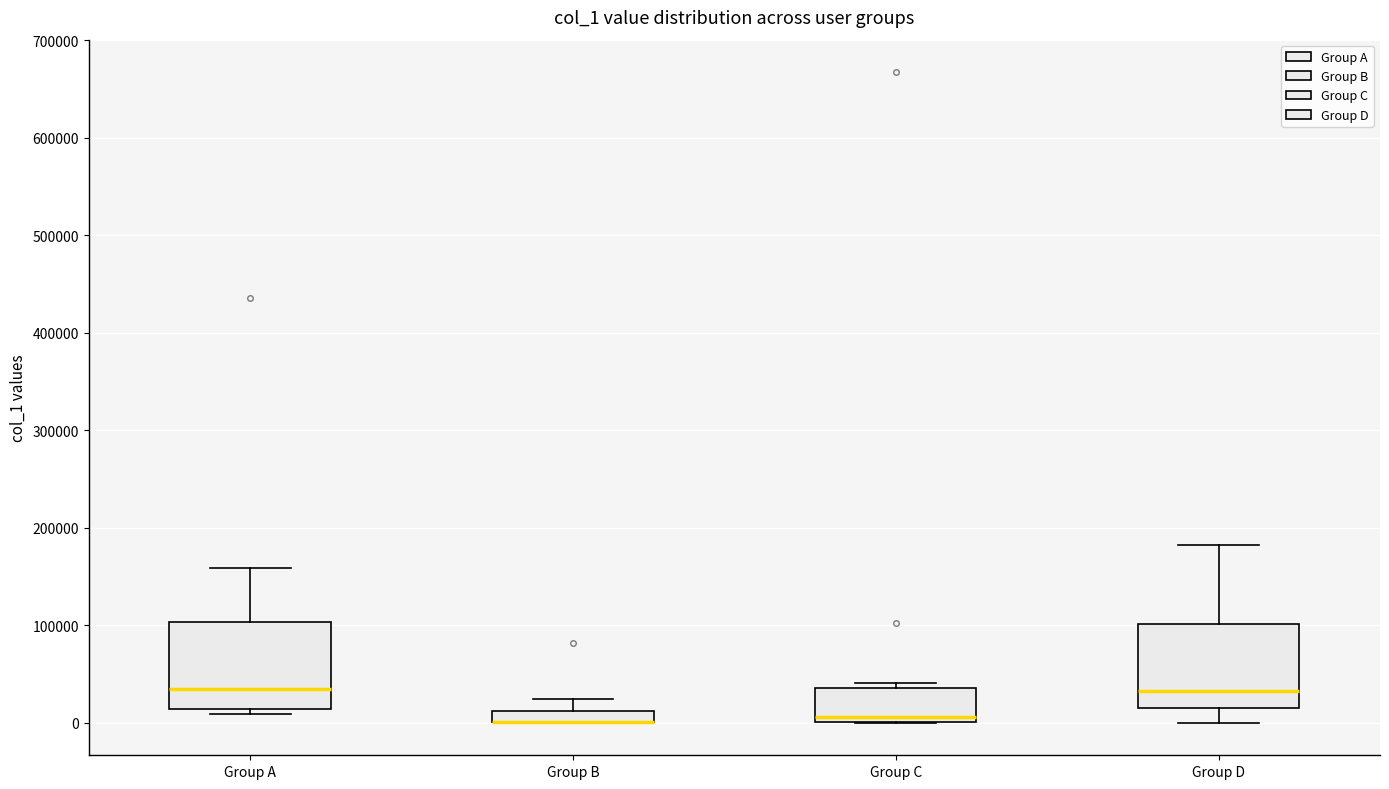

Where does the median line of the box for Group C sit on the y-axis? The values are not printed on the chart, so give them approximately, as read against the axis.

10000